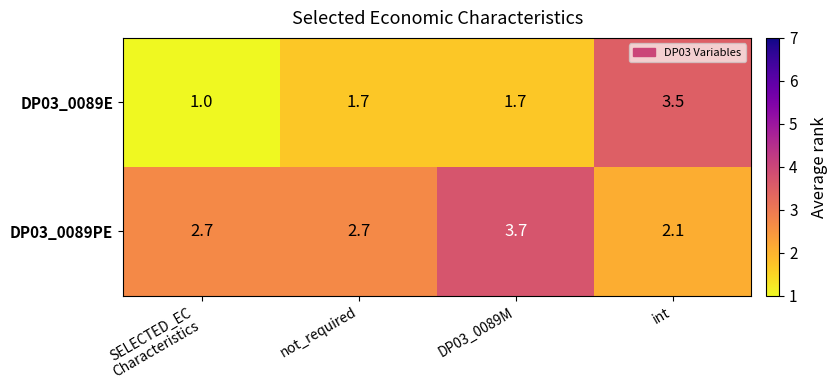

Between SELECTED_EC
Characteristics and DP03_0089M, which series saw the biggest shift?

DP03_0089PE